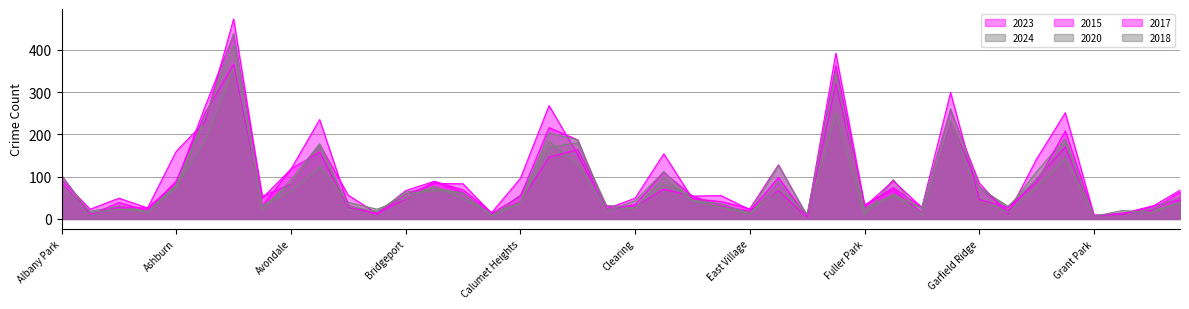

Rank the series by their maximum value, from highest to lowest.

2017, 2020, 2023, 2018, 2015, 2024